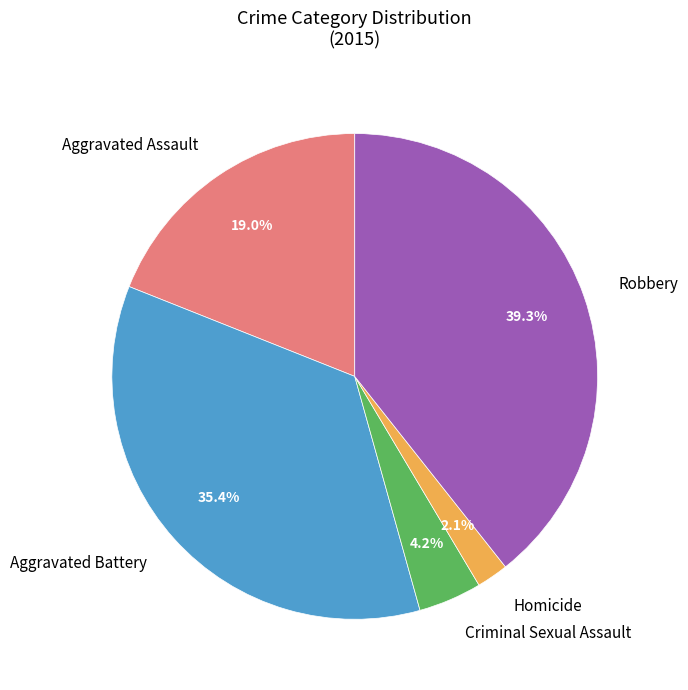

To the nearest percent, what is the combined percentage of Robbery and Homicide?

41%